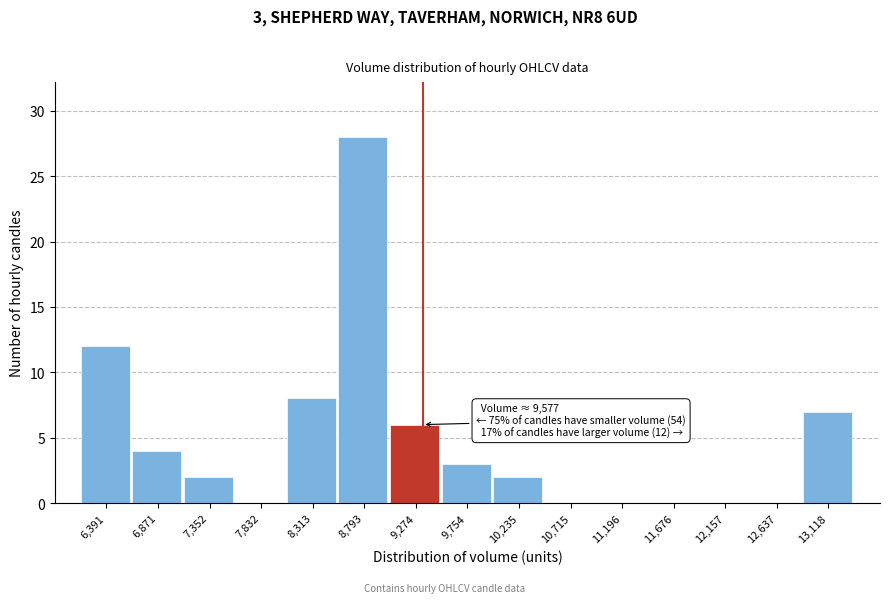

Reading right to left, what are all the values shown in this chart?

13,118=7	12,637=0	12,157=0	11,676=0	11,196=0	10,715=0	10,235=2	9,754=3	9,274=6	8,793=28	8,313=8	7,832=0	7,352=2	6,871=4	6,391=12